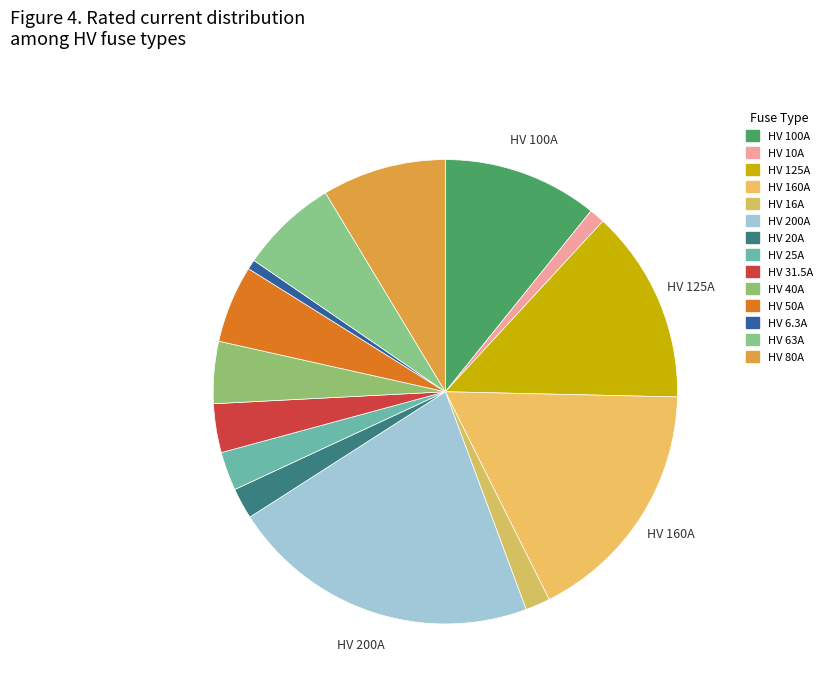

To the nearest percent, what is the average slice percentage?

7%